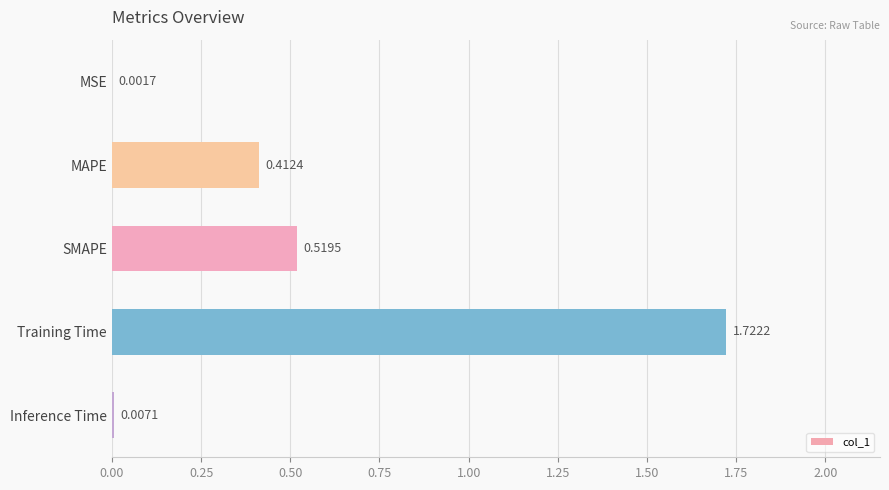

Which category has the highest value across all series?

Training Time